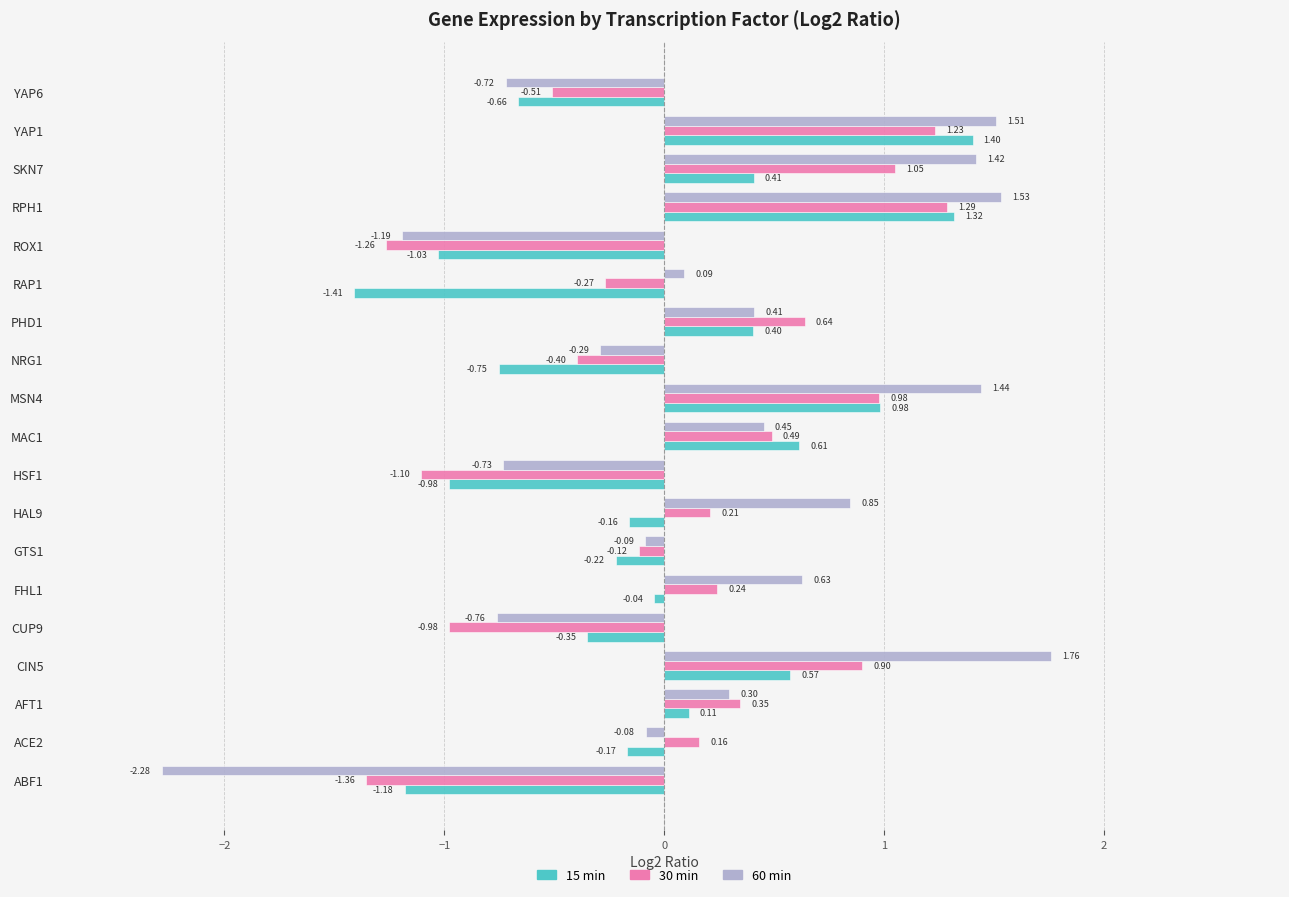

What is the sum of all 60 min values?

4.2